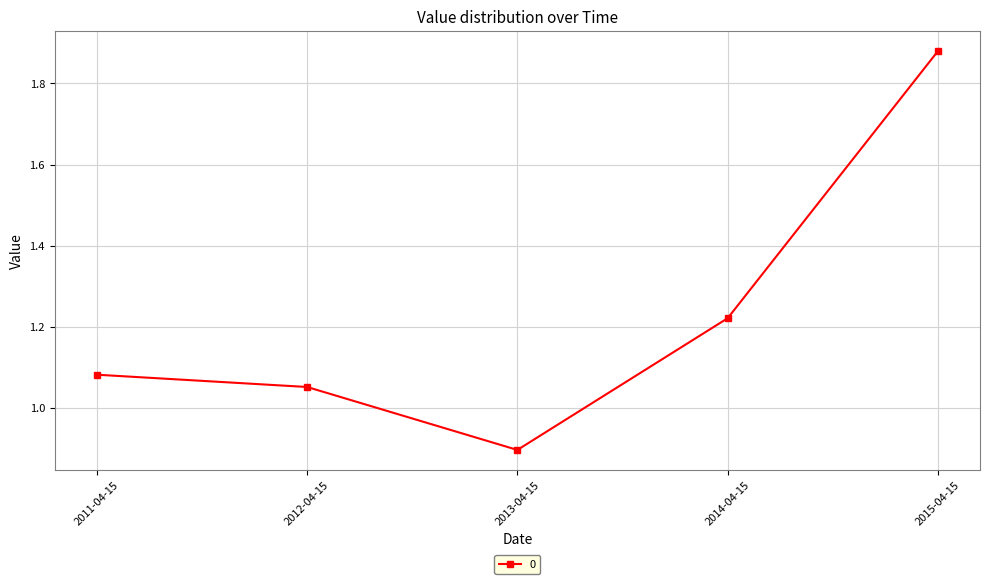

How many points are lower than both their immediate neighbors (excluding endpoints)?

1